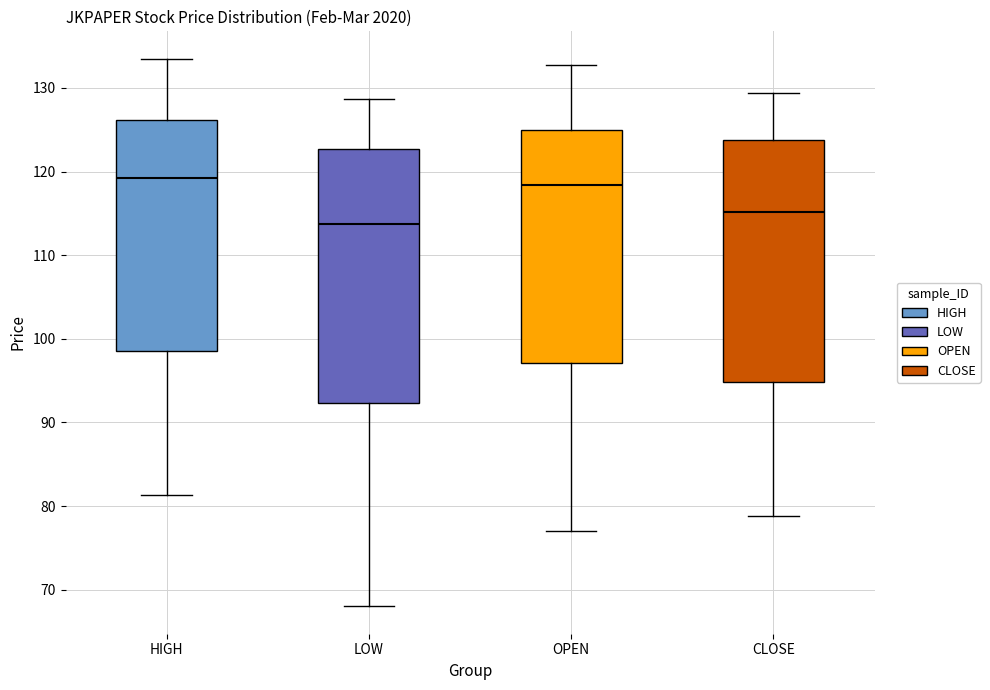

Reading left to right, read every box against the y-axis: the position of its median line, the range the box covers, and the ends of its whiskers. The values are not printed on the chart, so give them approximately, as read against the axis.

HIGH: median 119, box 99 to 126, whiskers 81 to 134
LOW: median 114, box 92 to 123, whiskers 68 to 129
OPEN: median 118, box 97 to 125, whiskers 77 to 133
CLOSE: median 115, box 95 to 124, whiskers 79 to 129